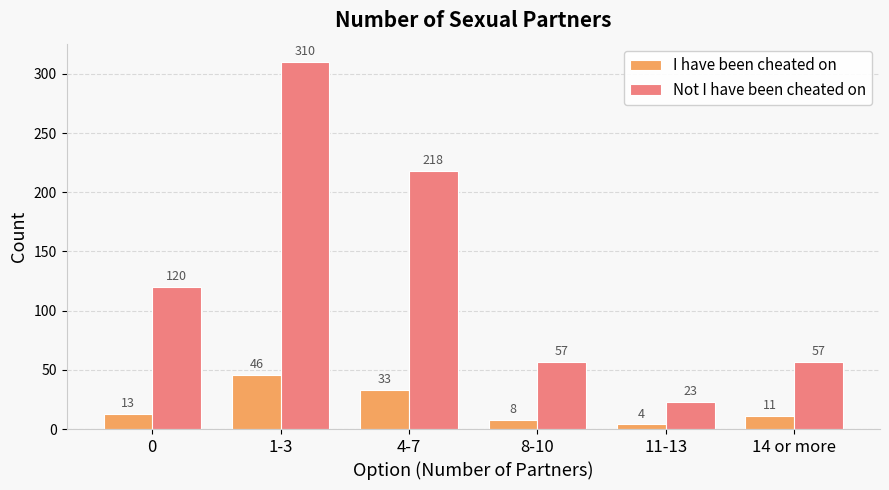

The value of I have been cheated on at 4-7 is 33. True or false?

True